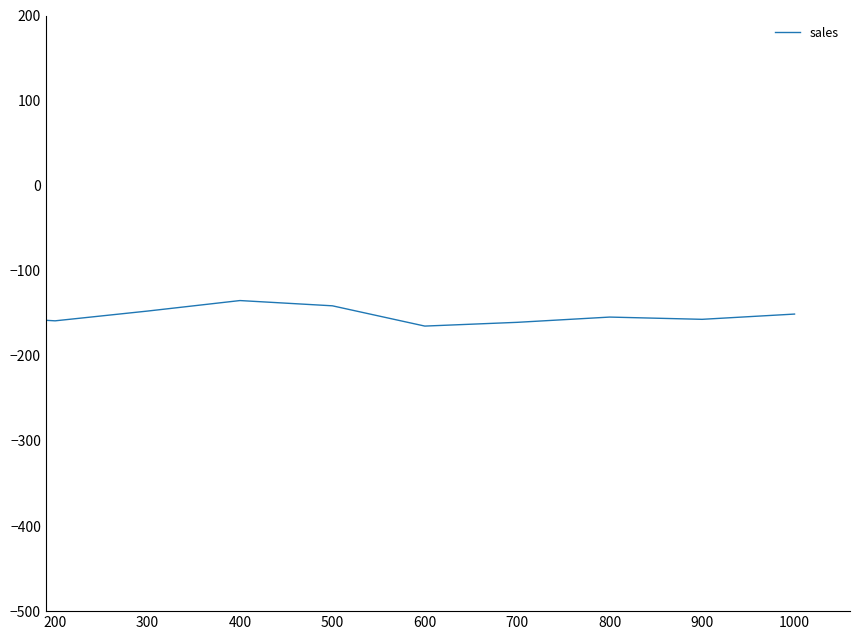

True or false: there are more than 0 points higher than both neighbors.

True